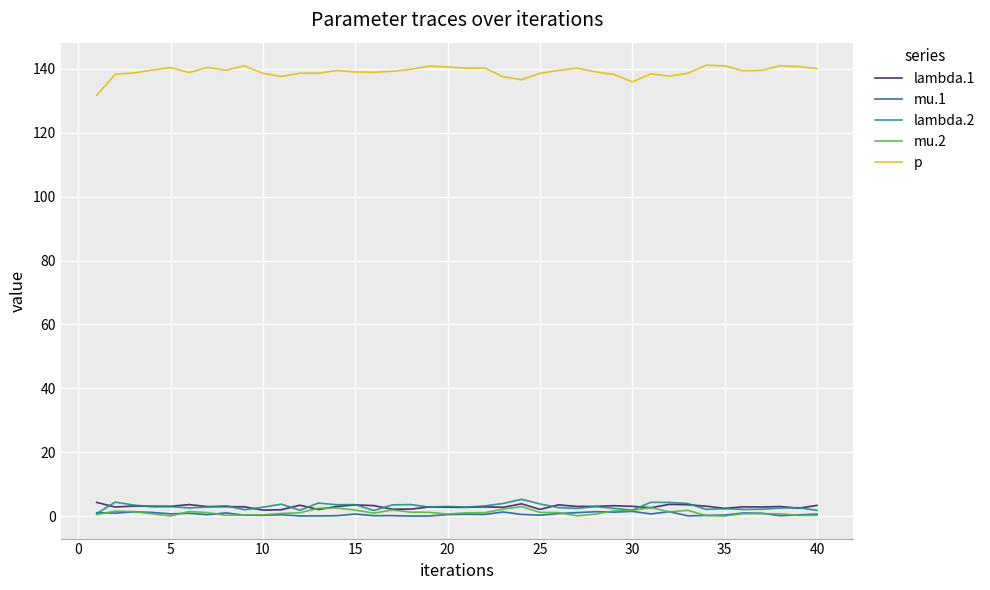

True or false: p and lambda.2 cross at least once.

False